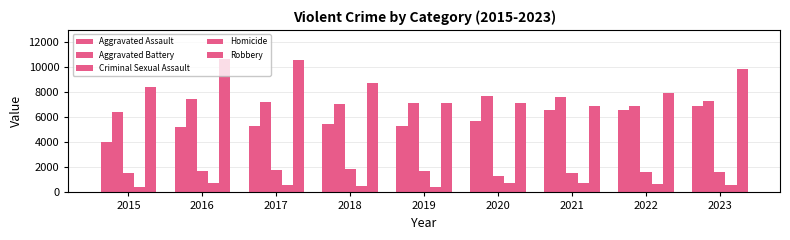

Between 2016 and 2021, which is larger?

2021